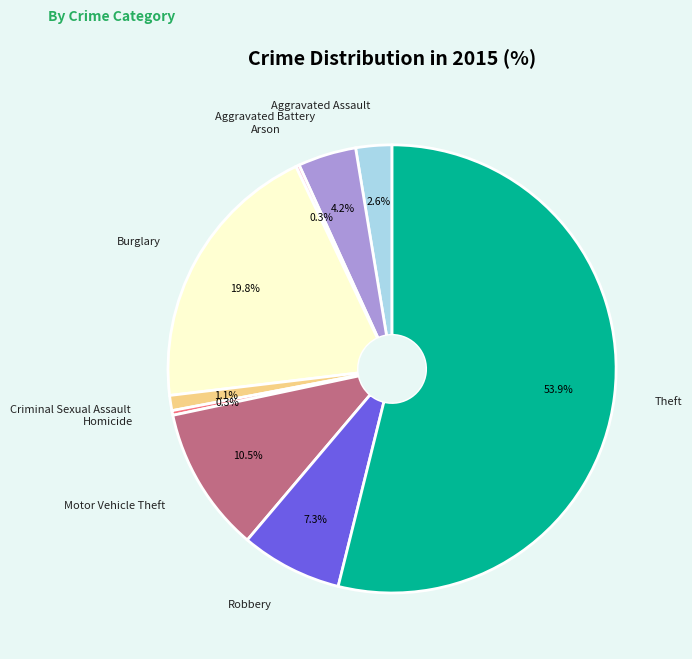

What percentage is the Aggravated Battery slice, to the nearest percent?

4%